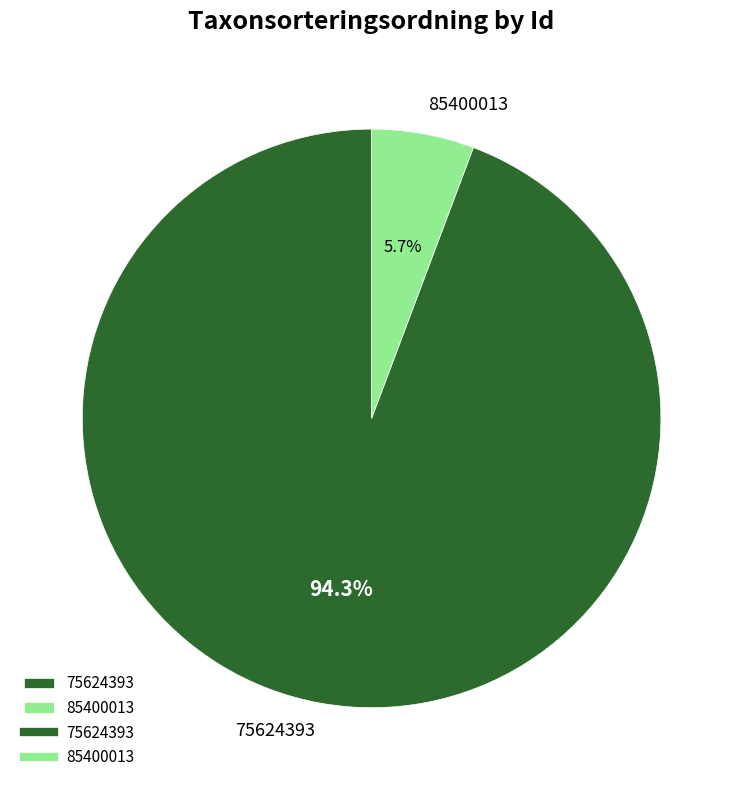

What percentage is the 75624393 slice, to the nearest percent?

94%